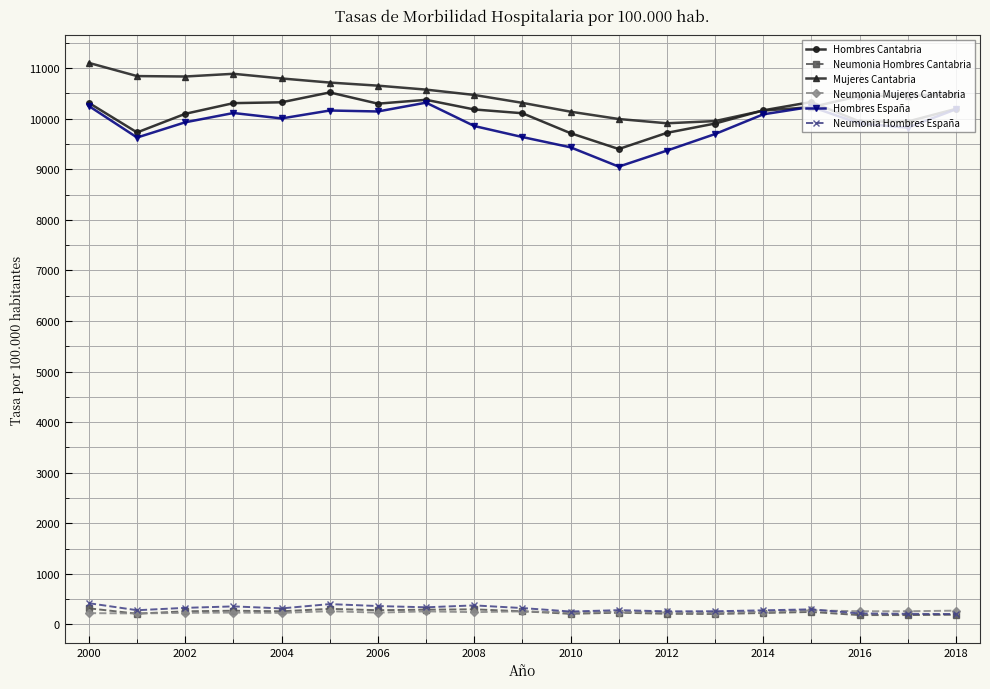

True or false: Neumonia Hombres España and Hombres España intersect in this chart.

False